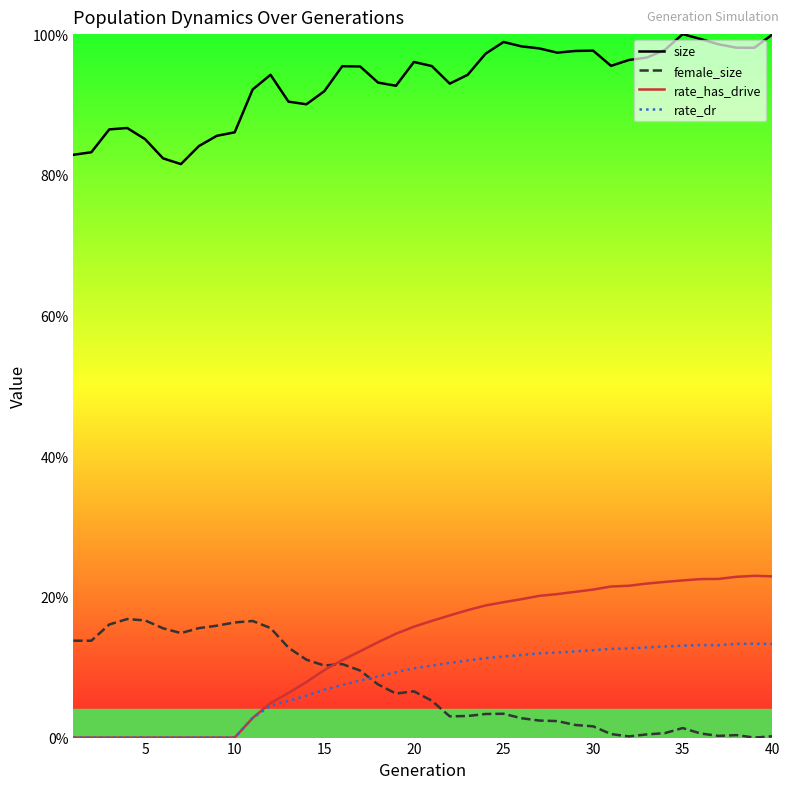

True or false: rate_has_drive and size cross at least once.

False